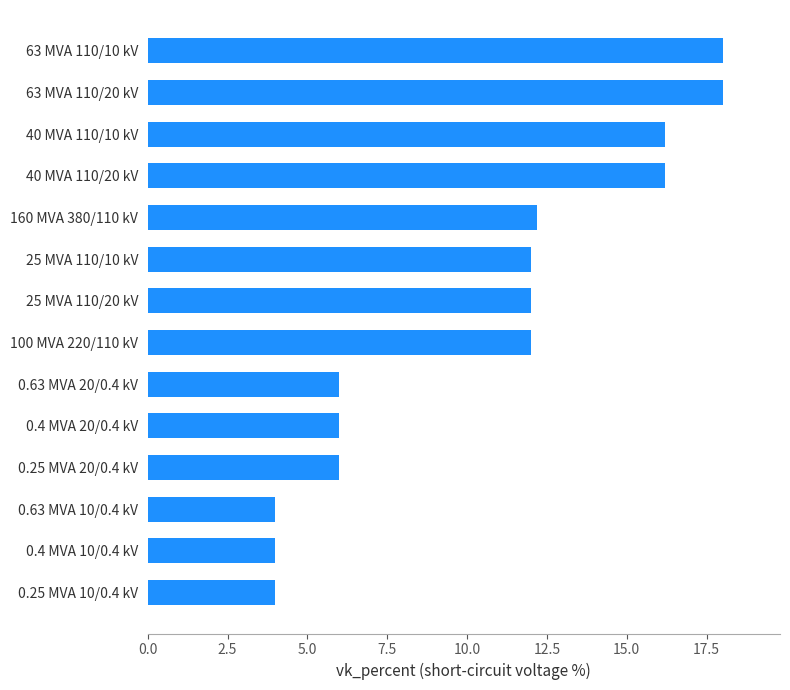

What is the sum of the values at 0.25 MVA 10/0.4 kV and 0.63 MVA 10/0.4 kV?

8.0